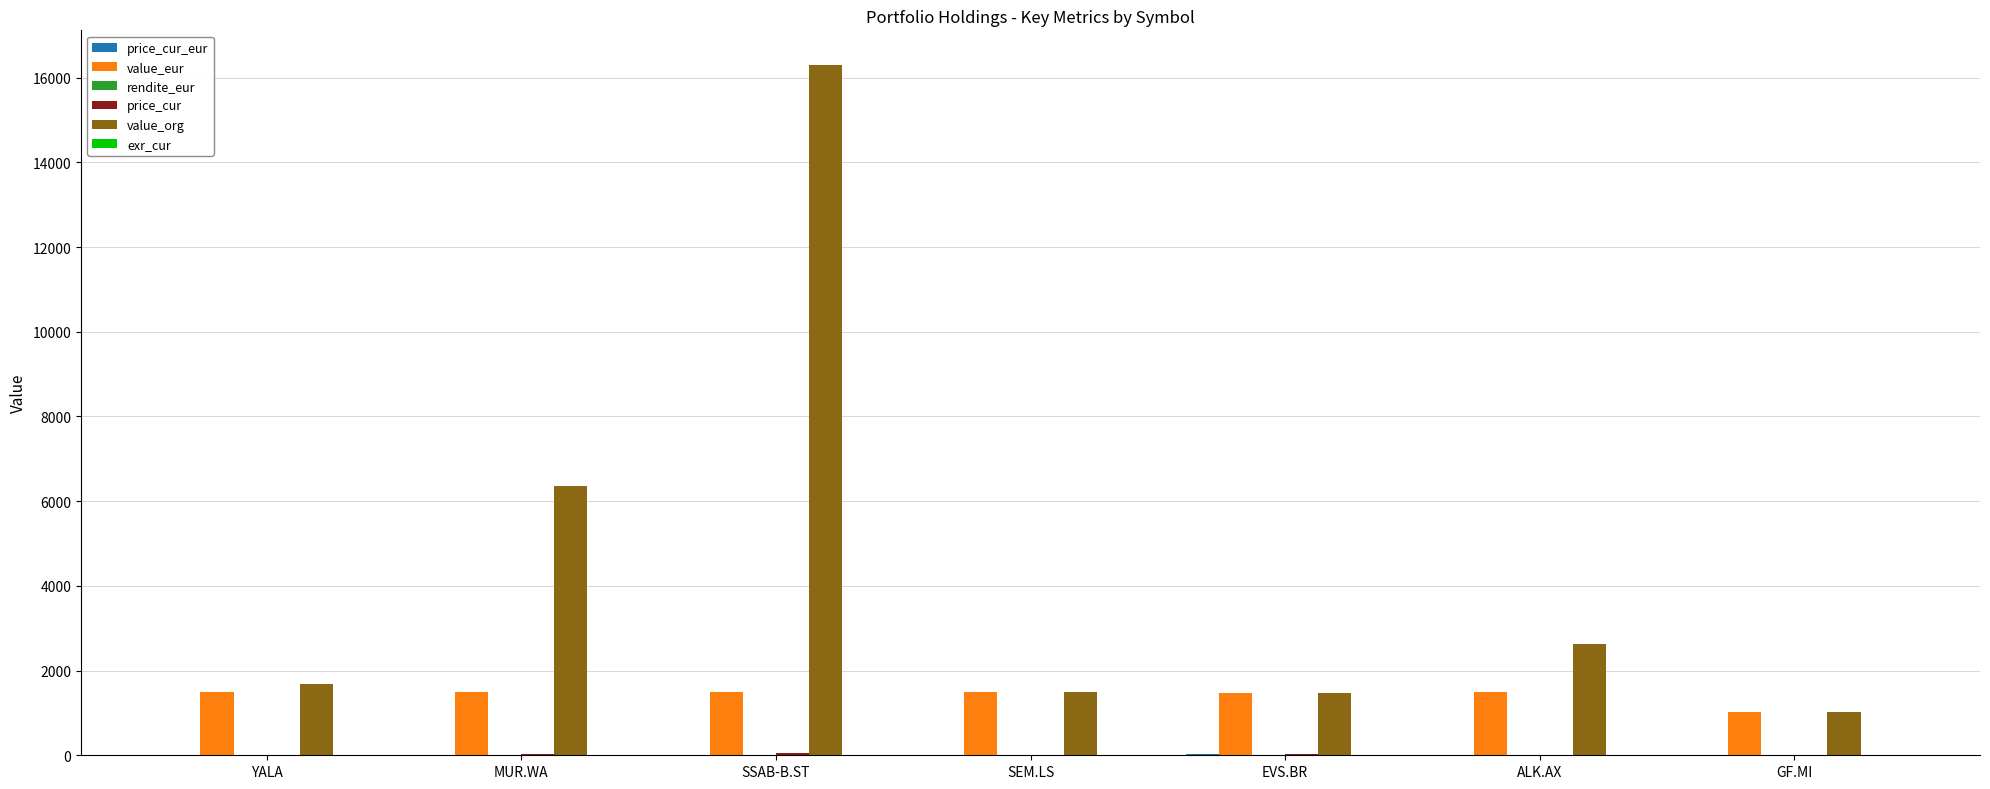

How many data points does each series have?

7